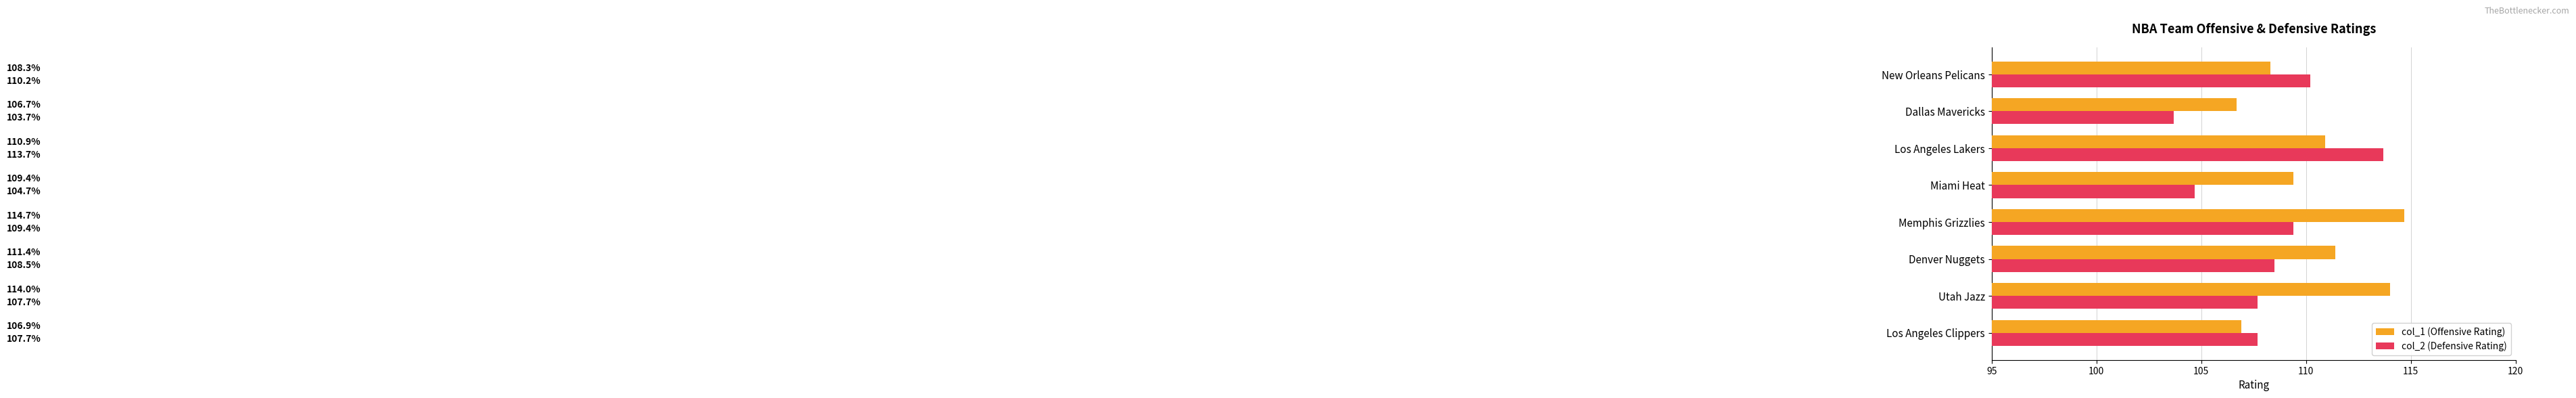

What is the maximum value for col_1 (Offensive Rating)?

114.7